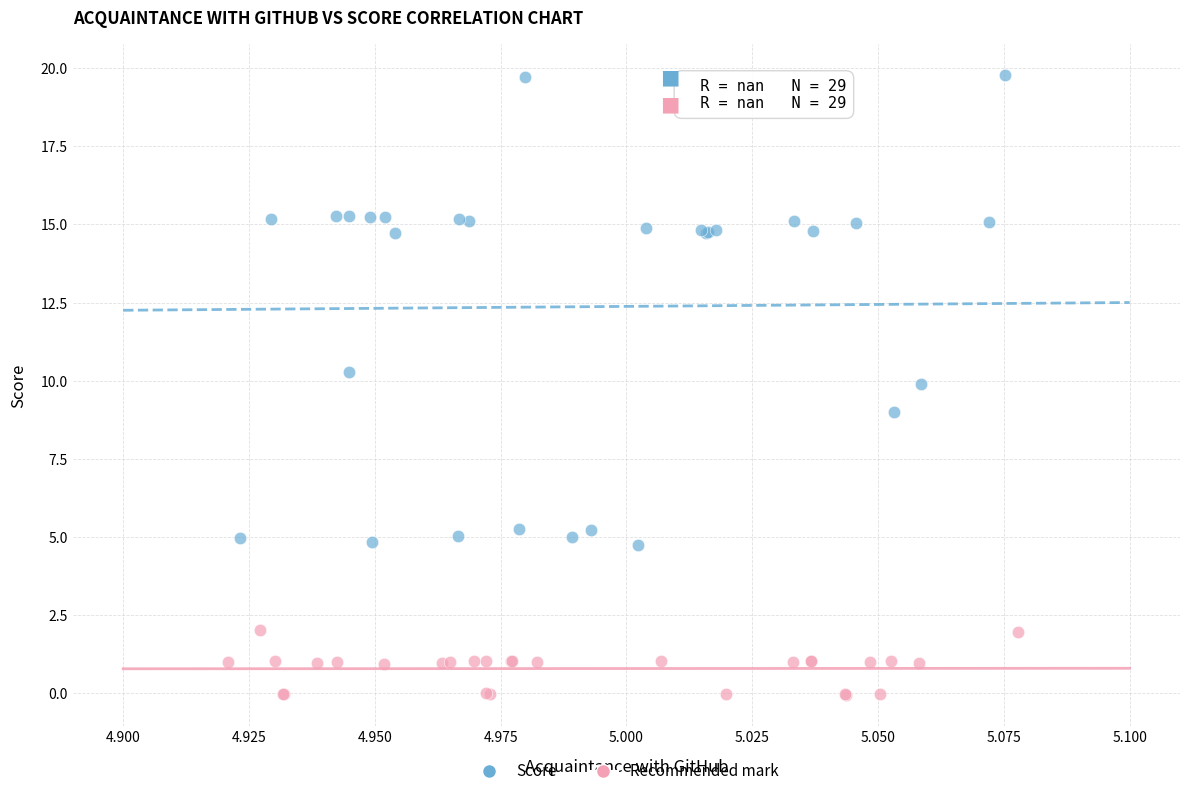

Which series has the widest spread of Y values?

Score